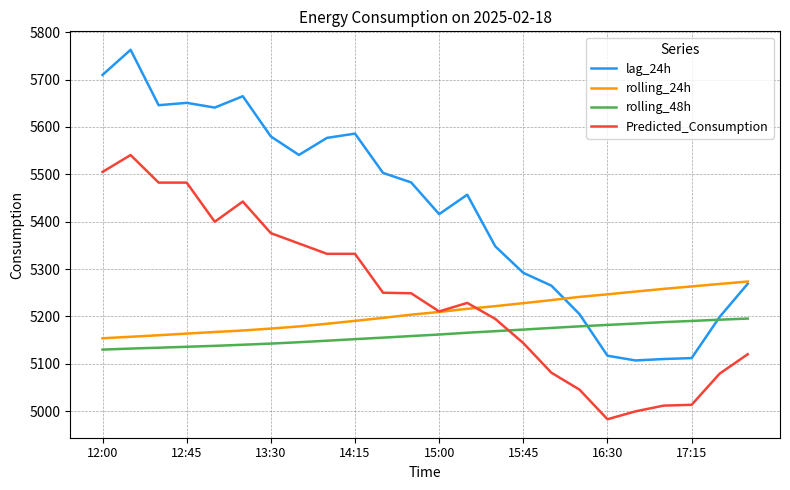

What is the maximum value for rolling_24h?

5273.7